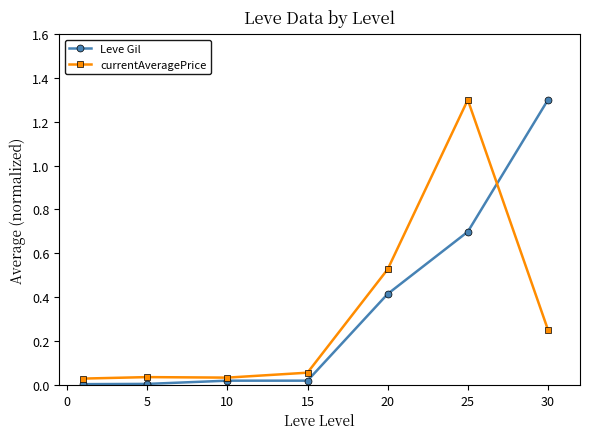

What is the greatest value displayed?

1.3